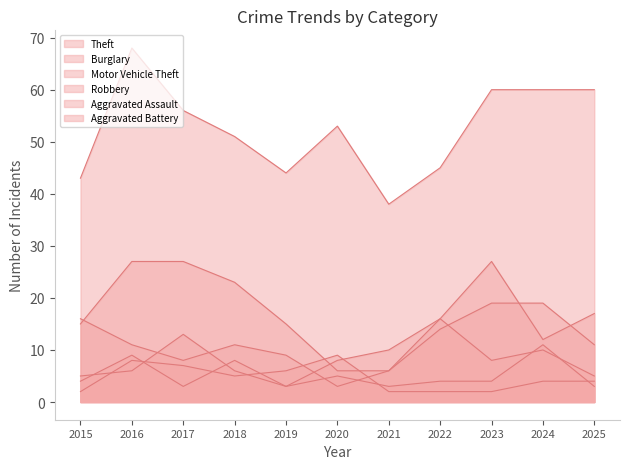

At which category does Motor Vehicle Theft reach its first local valley?

2017